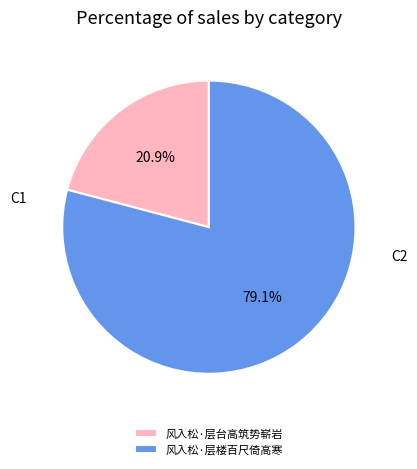

Rank the categories by value from lowest to highest.

C1, C2